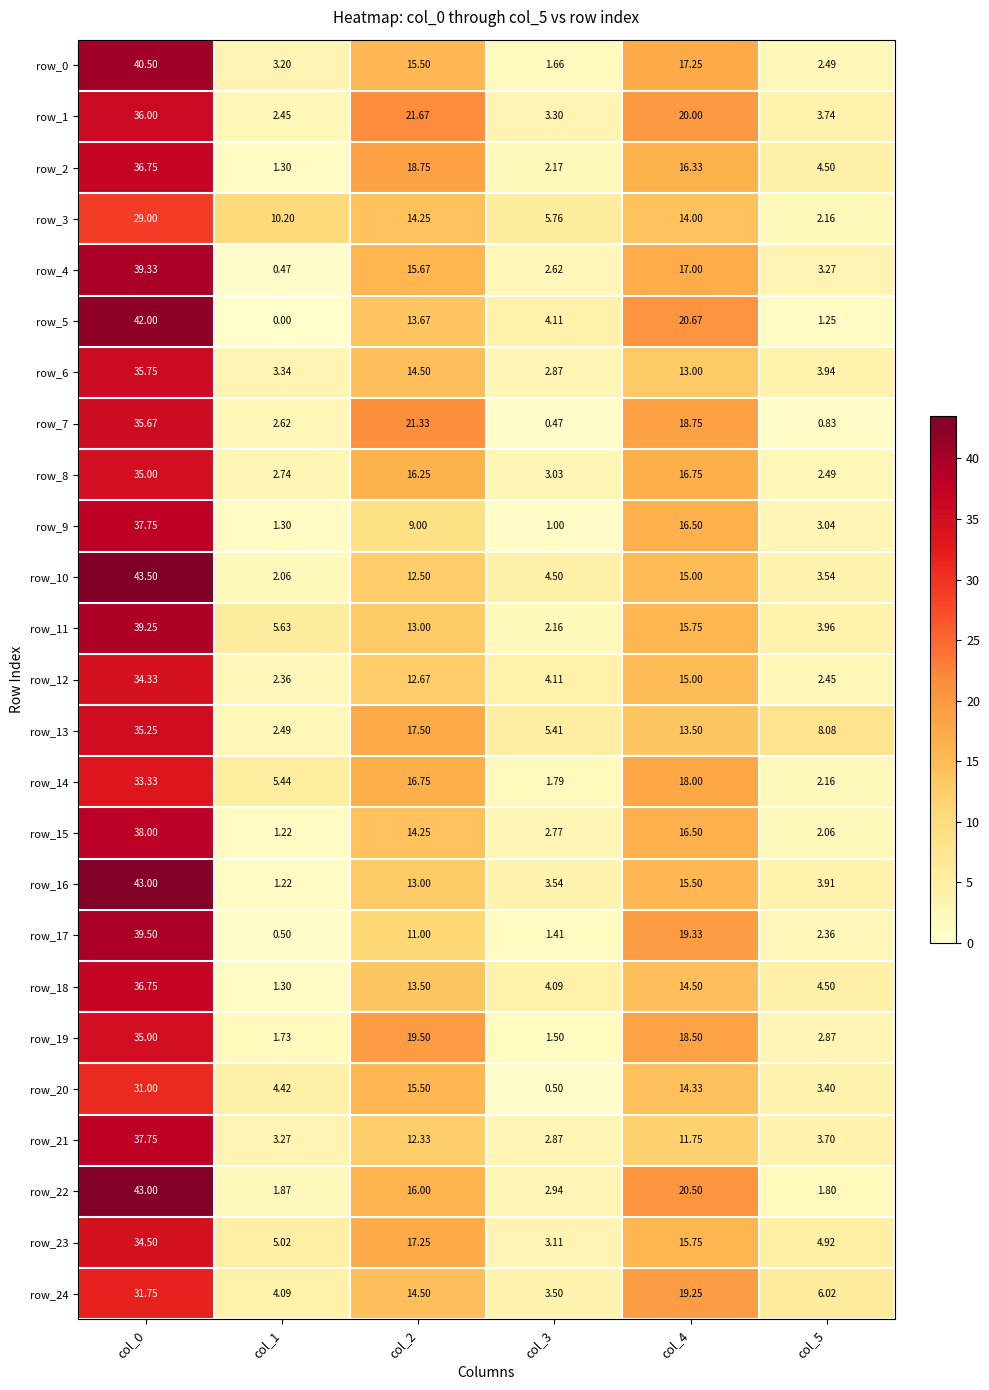

List the labels in order of row_14 value, smallest first.

col_3, col_5, col_1, col_2, col_4, col_0